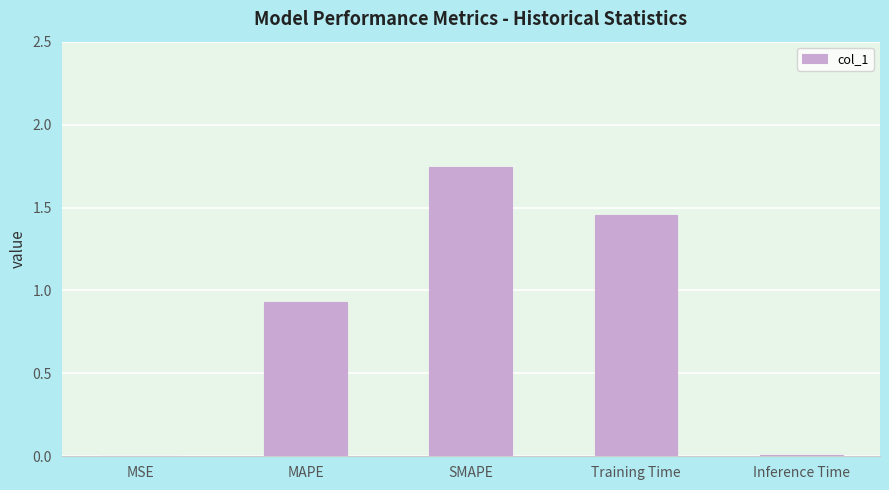

Which category has the highest value across all series?

SMAPE